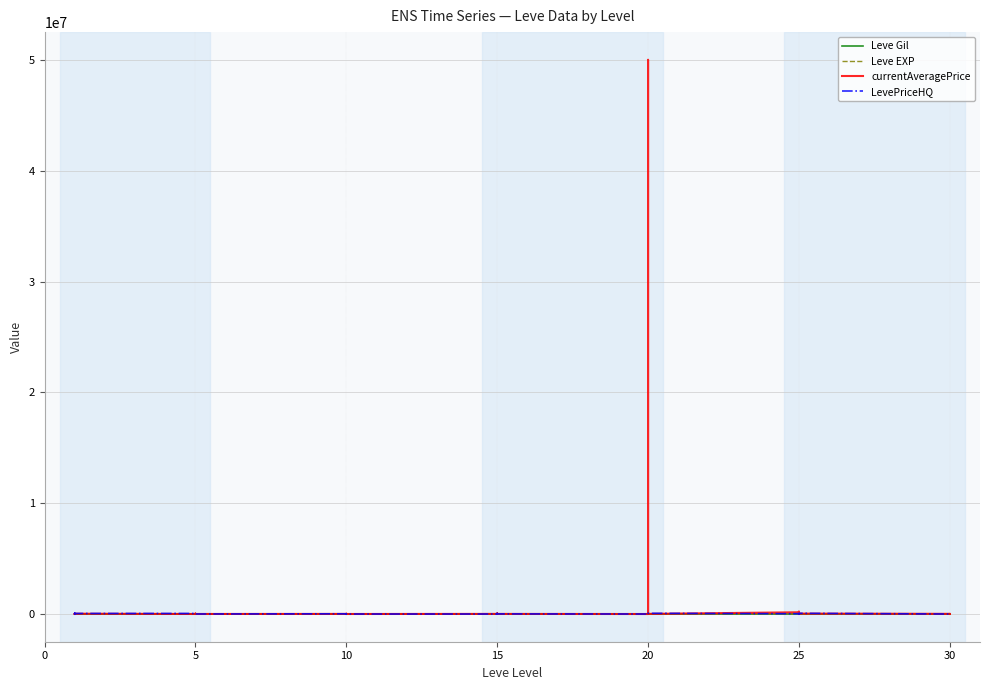

True or false: Leve EXP has more than 1 points higher than both neighbors.

True